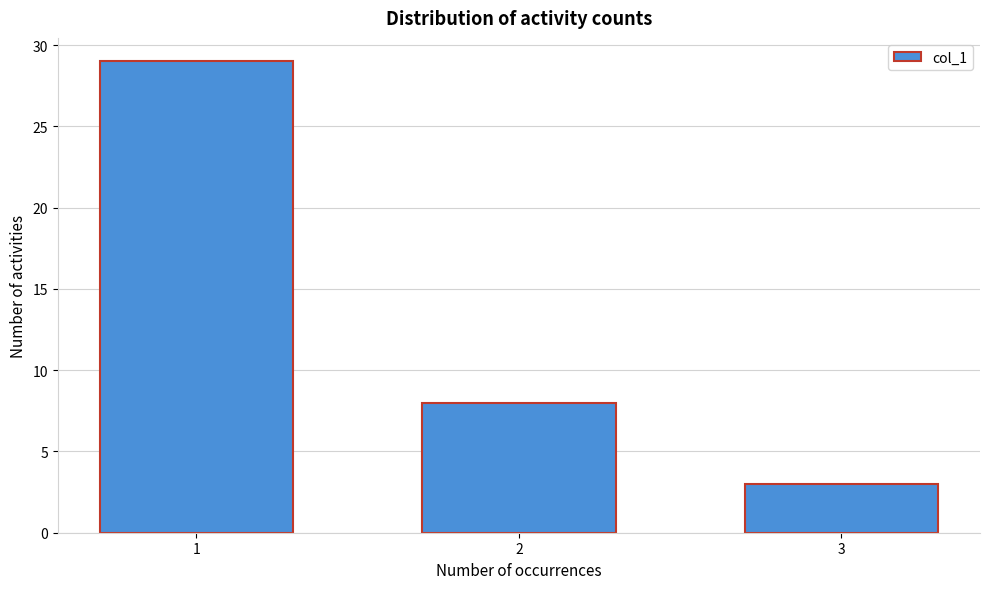

Reading left to right, what are all the values shown in this chart?

29	8	3